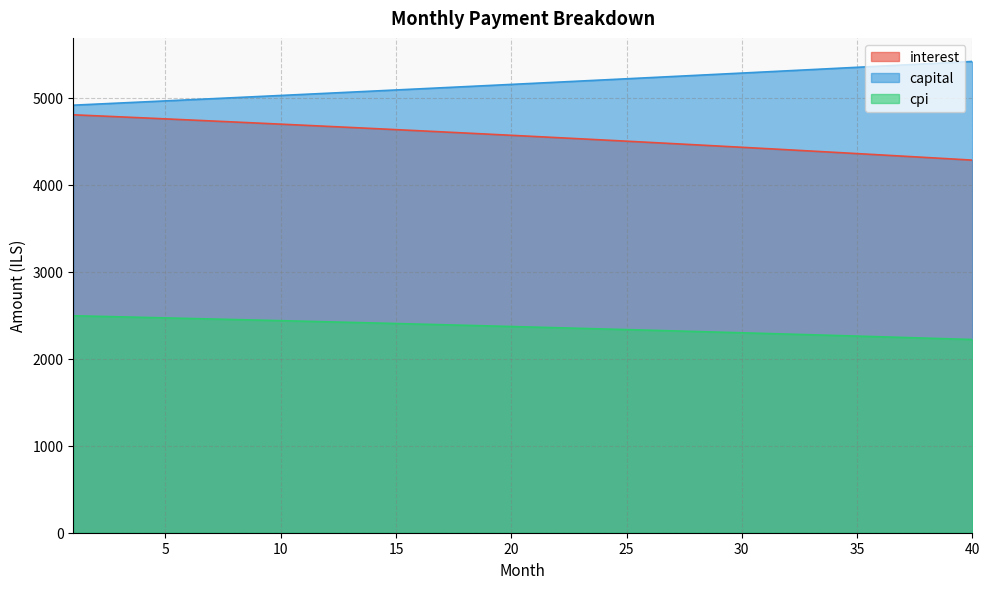

Which has a higher value, 17 or 30?

17